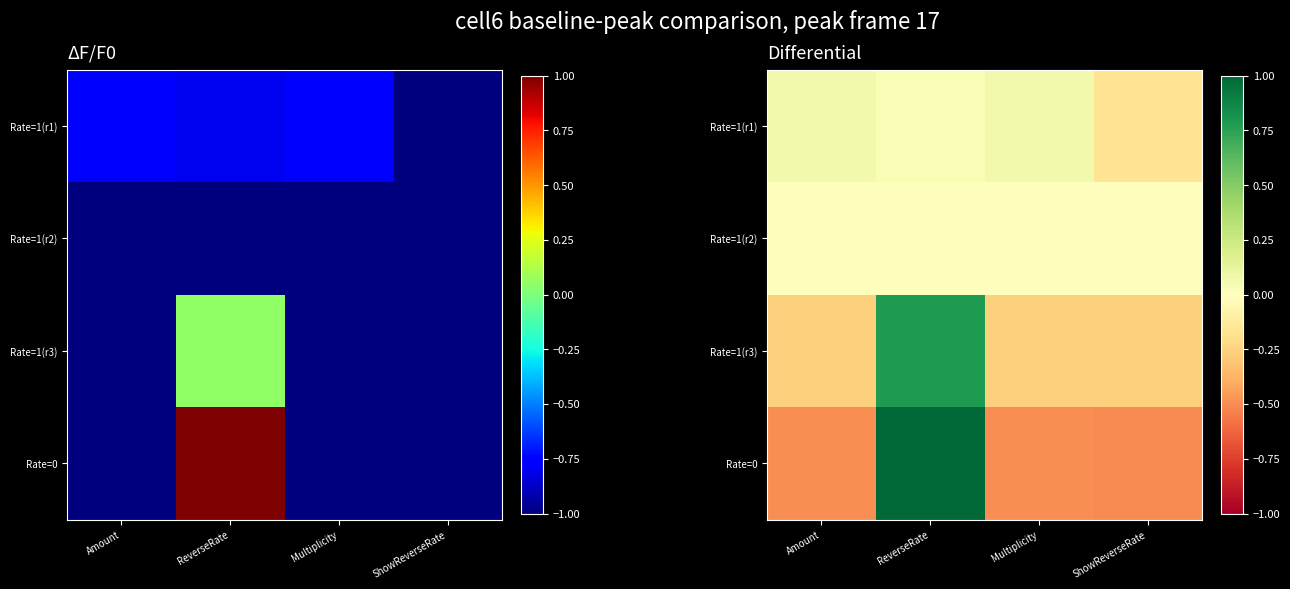

Rank the series at Multiplicity from highest to lowest value.

Rate=1(r1), Rate=1(r2), Rate=1(r3), Rate=0